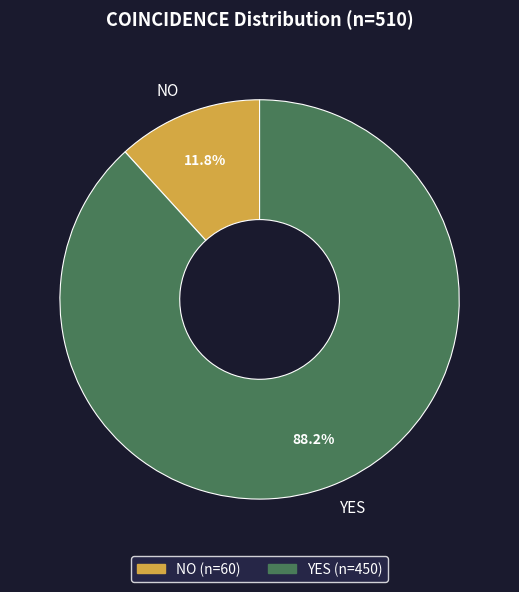

To the nearest percent, what is the average slice percentage?

50%